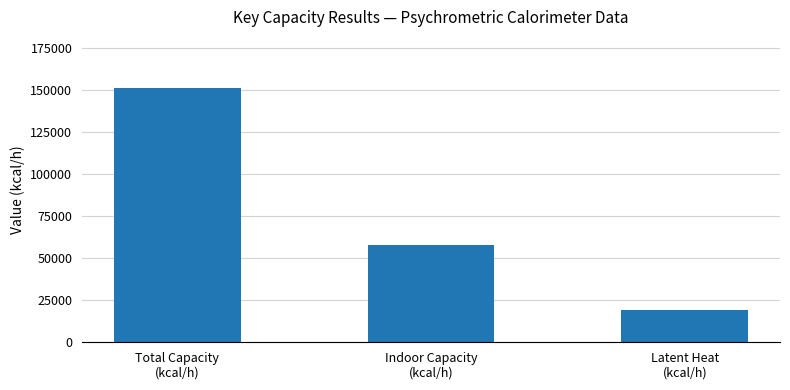

What is the value of the 2nd bar from the left?

58184.2